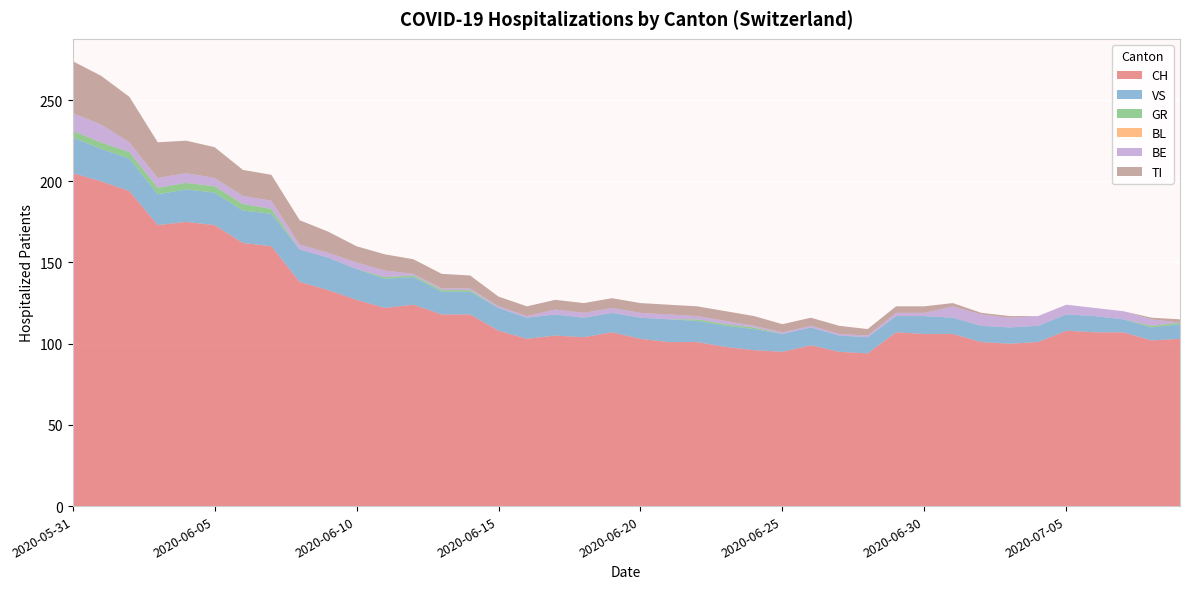

Reading left to right, extract all data points from this chart.

CH: 205	200	194	173	175	173	162	160	138	133	127	122	124	118	118	108	103	105	104	107	103	101	101	98	96	95	99	95	94	107	106	106	101	100	101	108	107	107	102	103
VS: 22	20	20	19	20	20	20	20	20	20	19	18	17	14	14	14	13	13	12	12	13	14	13	13	13	11	11	10	10	10	11	10	10	10	10	10	10	8	8	9
GR: 4	4	4	4	4	4	4	3	0	0	0	1	1	1	1	0	0	0	0	0	0	0	1	1	1	0	0	0	0	0	0	0	0	0	0	0	0	0	1	1
BL: 0	0	0	0	0	0	0	0	0	0	0	0	0	0	0	0	0	0	0	0	0	0	0	0	0	0	0	0	0	0	0	0	0	0	0	0	0	0	0	0
BE: 11	11	6	6	6	5	5	5	3	3	4	4	1	1	1	1	1	3	3	3	3	3	2	2	1	1	1	1	1	2	2	7	7	6	6	6	5	5	4	0
TI: 32	30	28	22	20	19	16	16	15	13	10	10	9	9	8	6	6	6	6	6	6	6	6	6	6	5	5	5	4	4	4	2	1	1	0	0	0	0	1	2